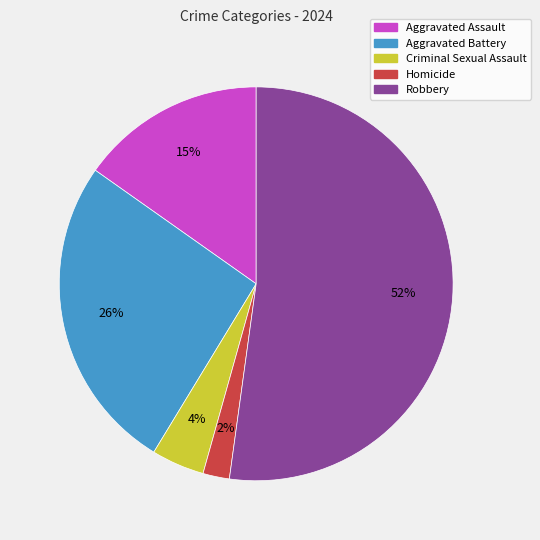

To the nearest percent, what percentage of the pie is Aggravated Assault?

15%